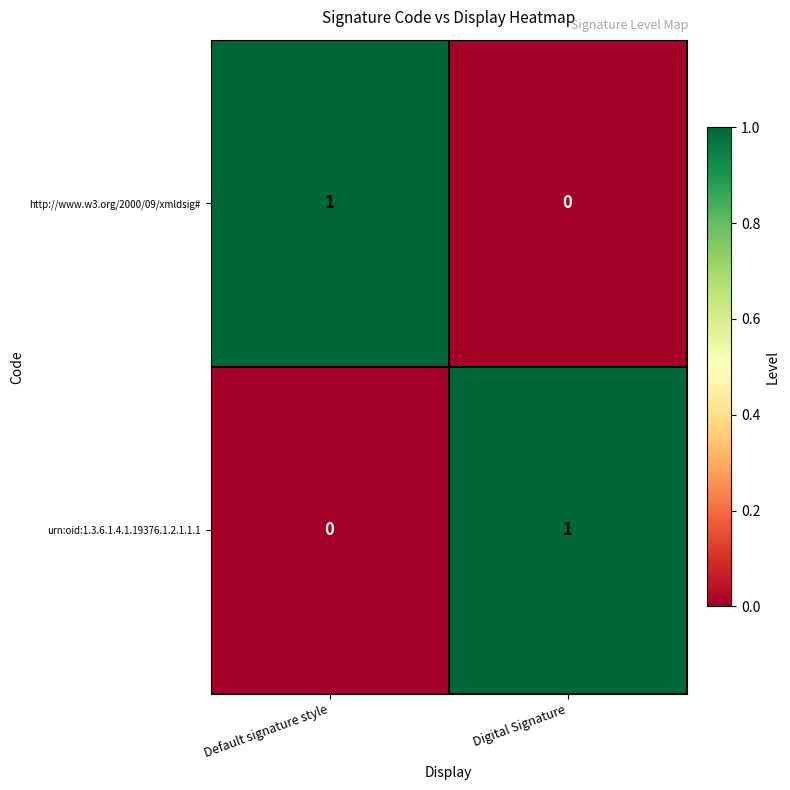

Is the value of urn:oid:1.3.6.1.4.1.19376.1.2.1.1.1 at Digital Signature greater than the value of http://www.w3.org/2000/09/xmldsig# at Digital Signature?

Yes